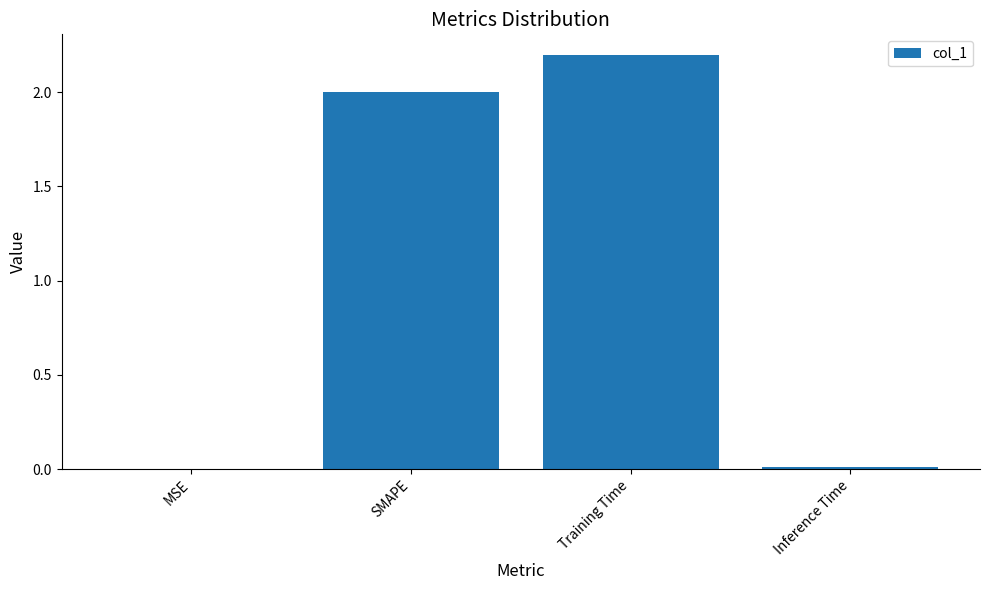

Which has a higher value, MSE or Training Time?

Training Time